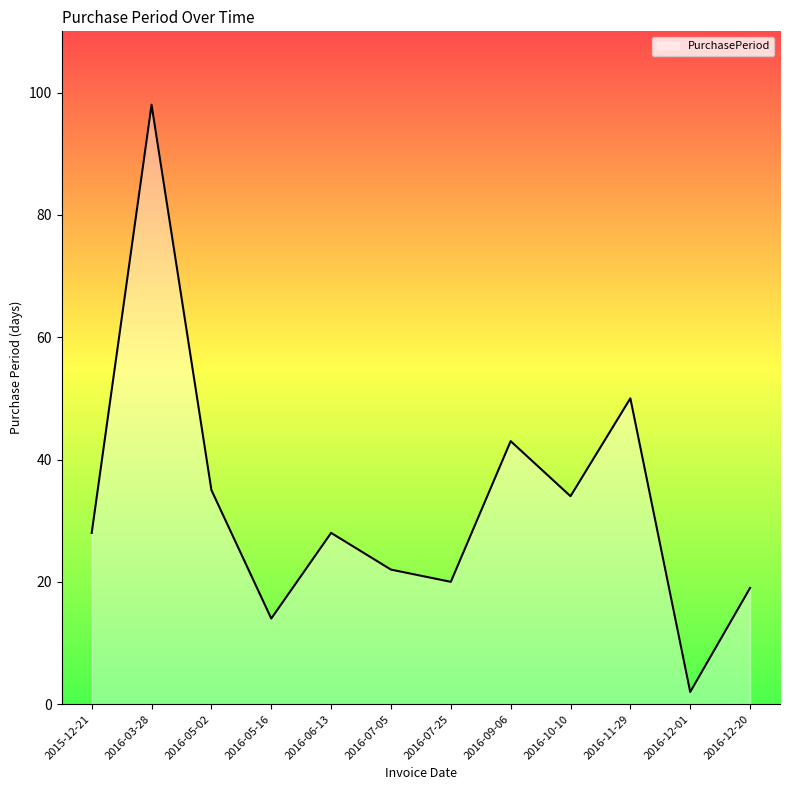

Which has a higher value, 2016-12-01 or 2016-10-10?

2016-10-10